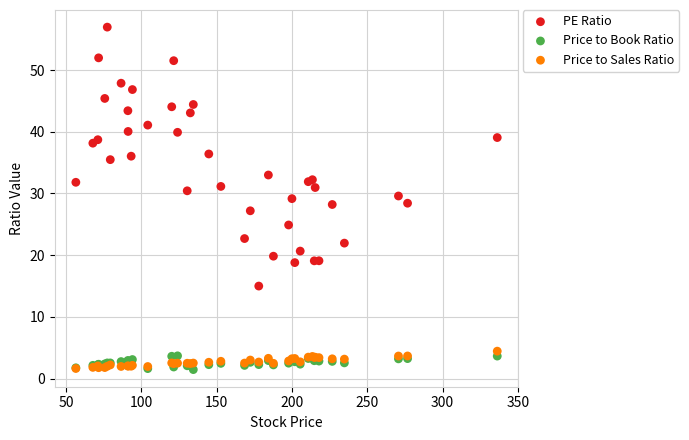

What are all the series names shown in the legend?

PE Ratio, Price to Book Ratio, Price to Sales Ratio